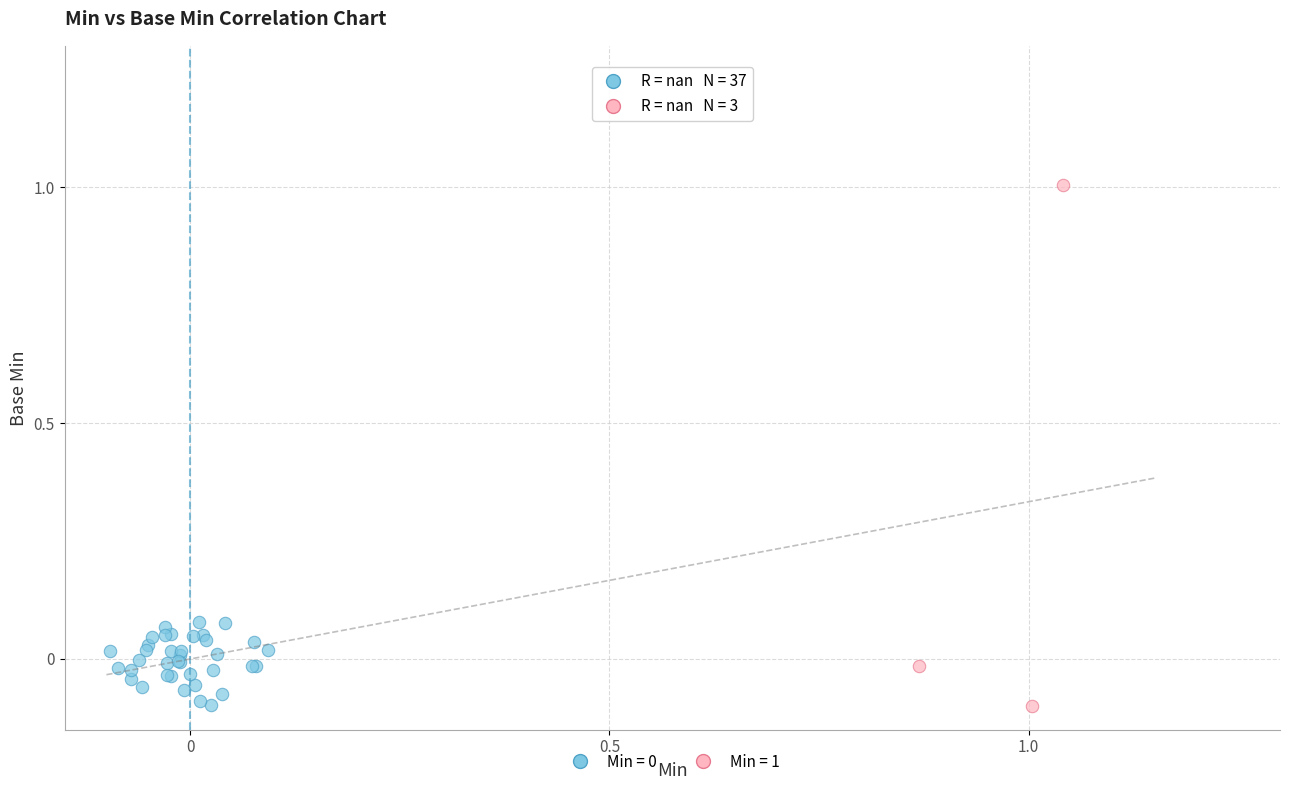

Which series contains the highest Y value?

Min = 1